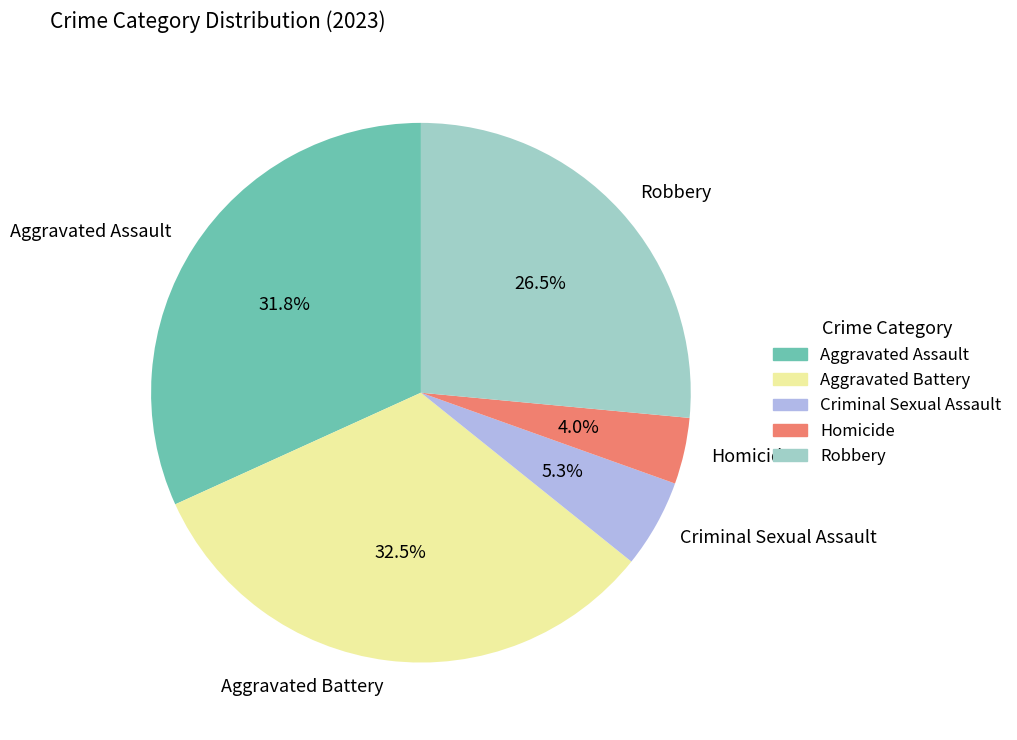

Between Aggravated Assault and Aggravated Battery, which is larger?

Aggravated Battery